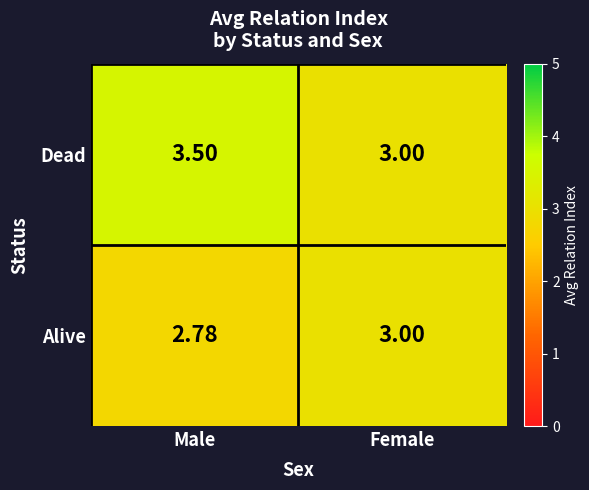

Which label corresponds to the largest value in the chart?

Male